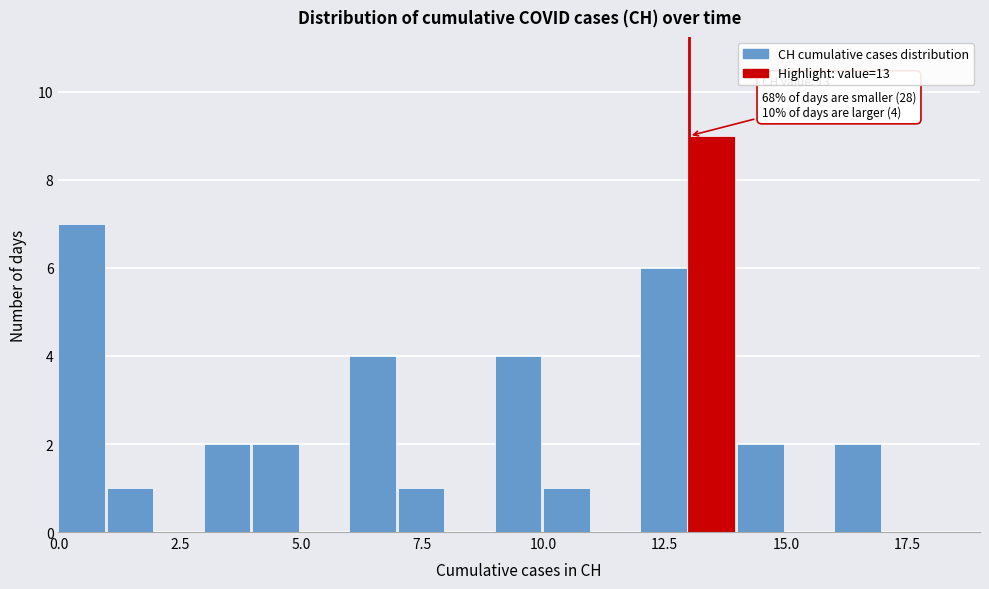

Read against the x-axis, roughly where is the centre of the tallest bar?

13.5